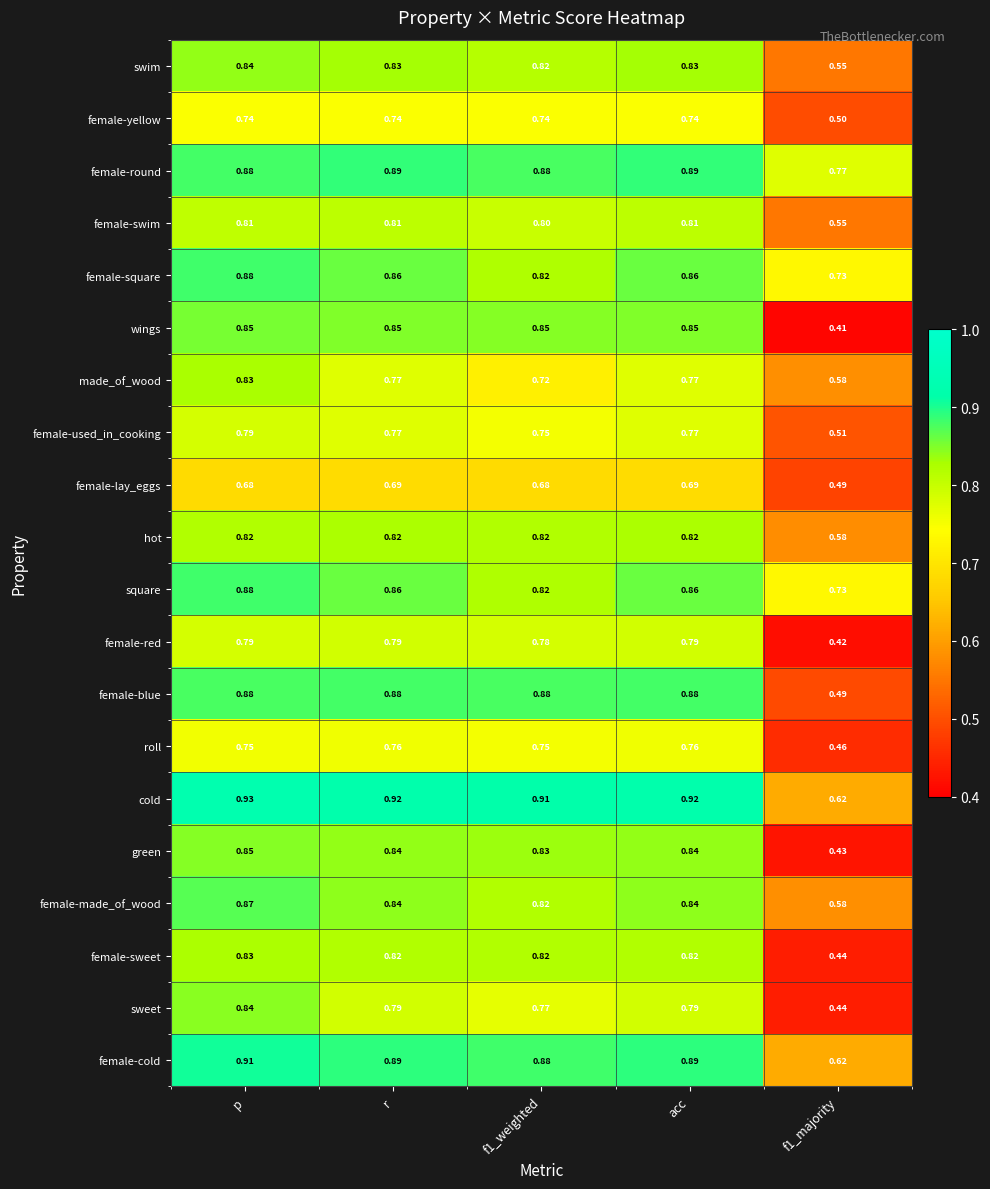

Which category has the highest value across all series?

p